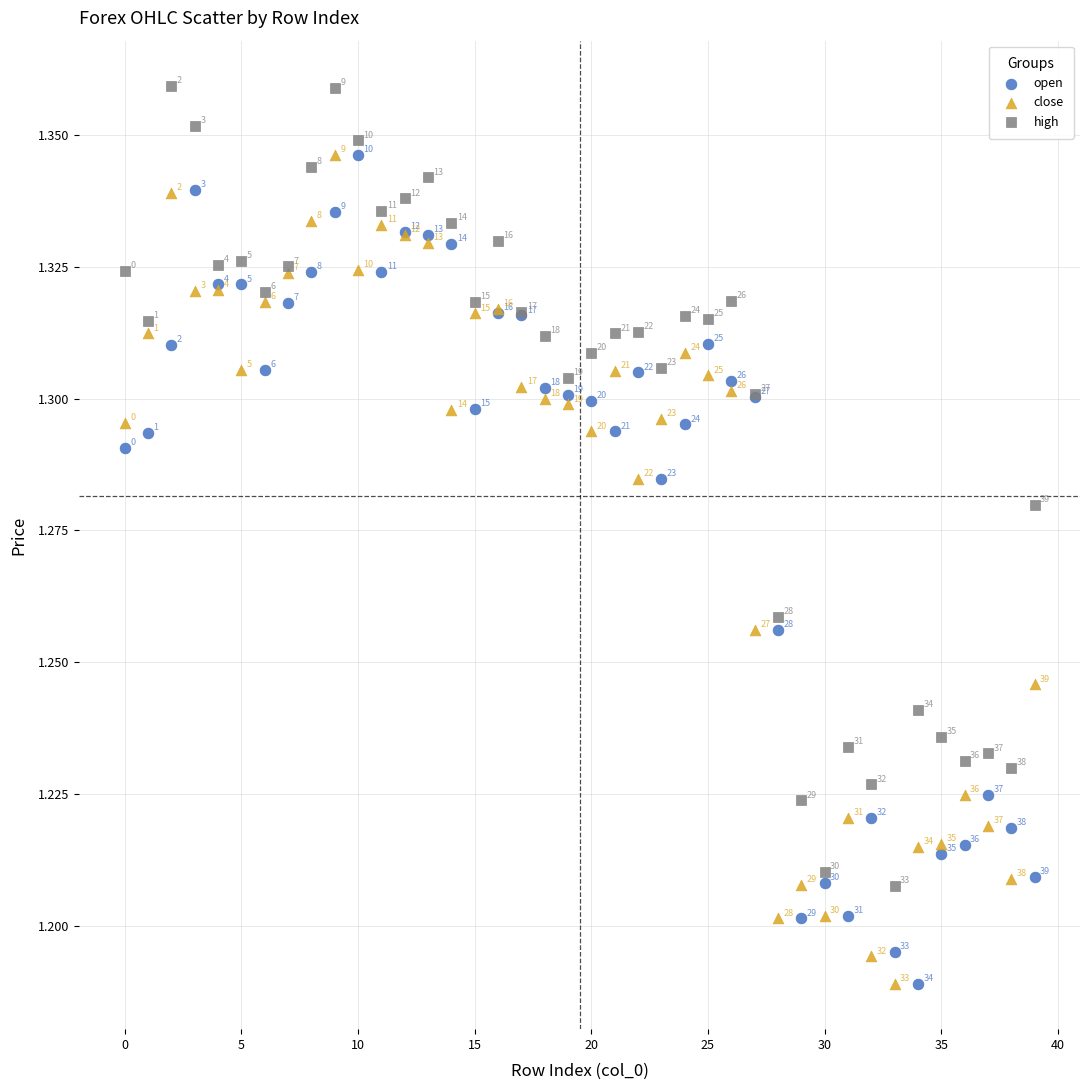

Which series reaches the maximum Y coordinate?

high